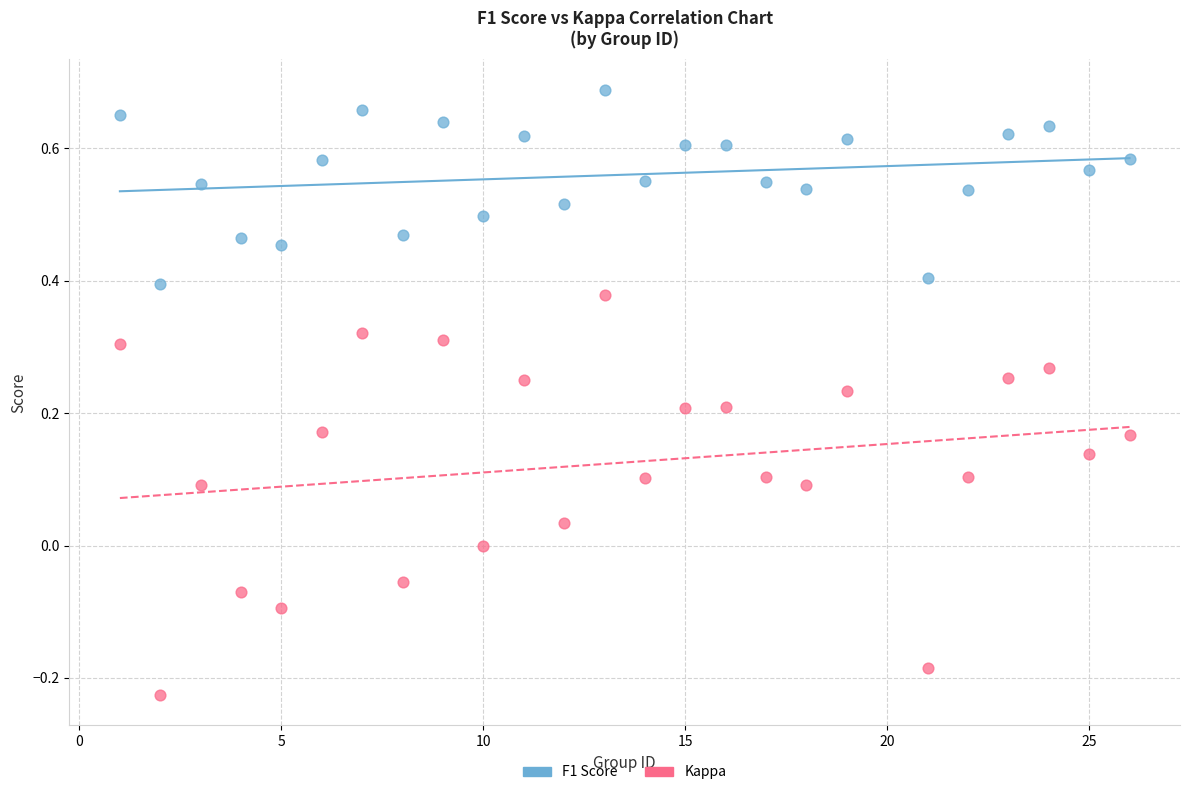

Which series contains the lowest Y value?

Kappa